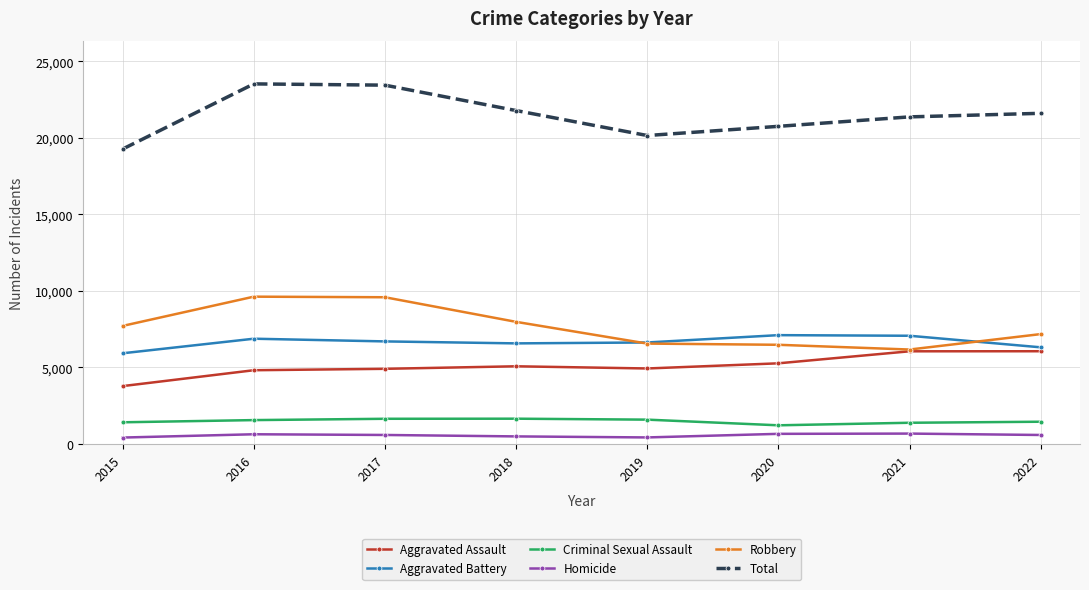

True or false: Homicide has a value of 590 at 2022.

True